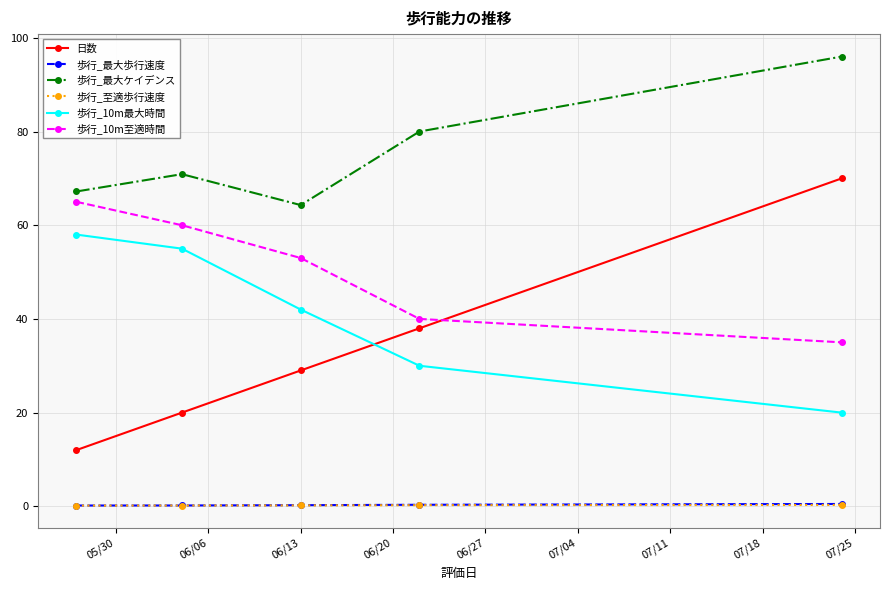

What is the average value of the 歩行_至適歩行速度 series?

0.2